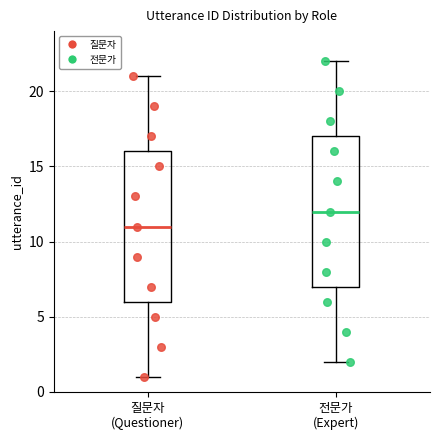

Which box has the highest median line?

전문가 (Expert)